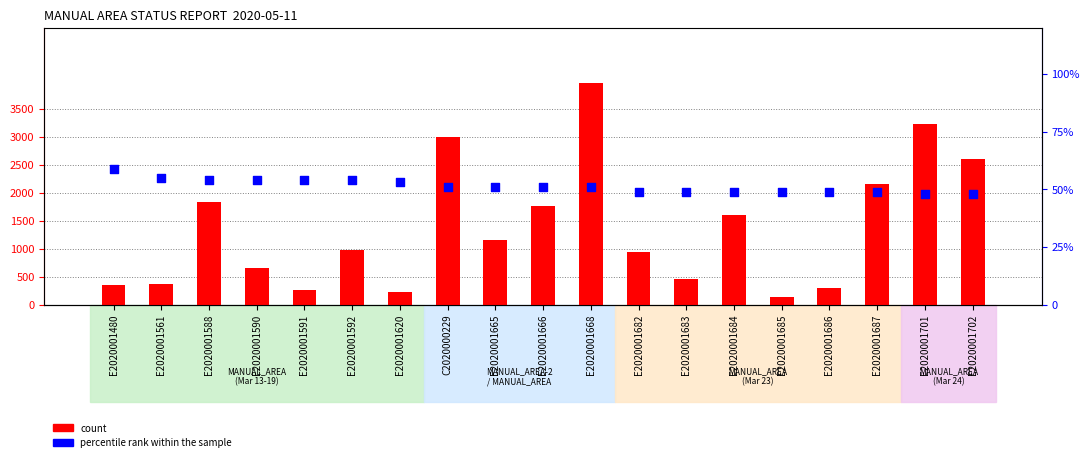

Which series reaches the maximum Y coordinate?

count